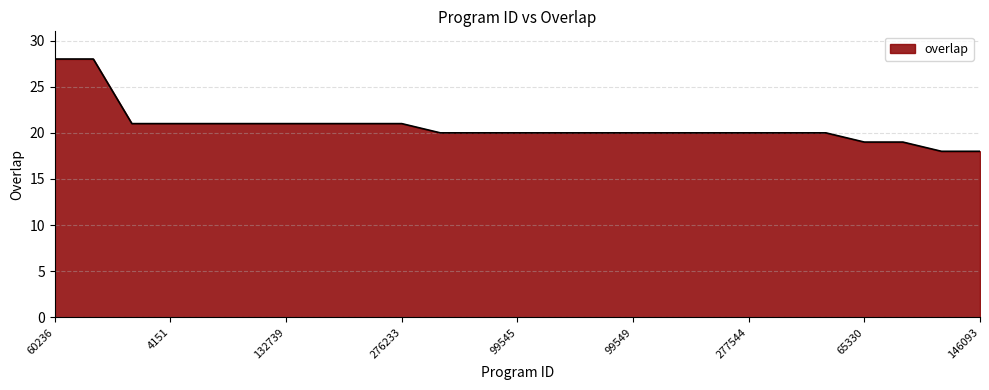

What is the difference between the maximum and minimum values?

10